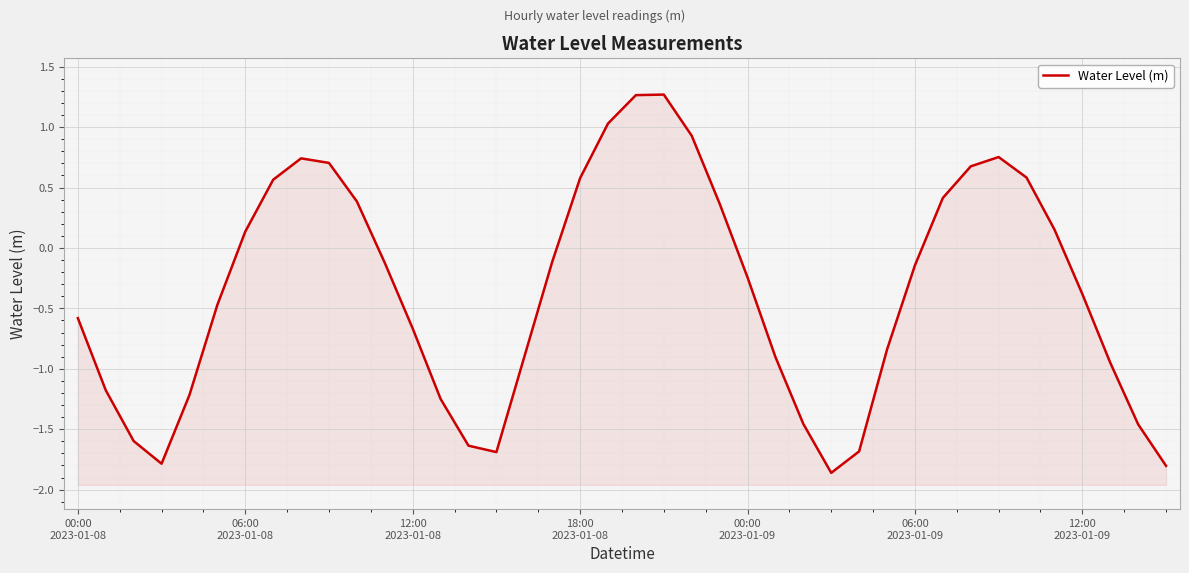

Rank the categories by value from highest to lowest.

21, 20, 19, 22, 33, 8, 9, 32, 34, 18, 7, 31, 10, 23, 35, 12:00
2023-01-09, 17, 11, 30, 24, 36, 06:00
2023-01-09, 00:00
2023-01-08, 12, 29, 16, 25, 37, 06:00
2023-01-08, 00:00
2023-01-09, 13, 26, 38, 12:00
2023-01-08, 14, 28, 15, 18:00
2023-01-08, 39, 27